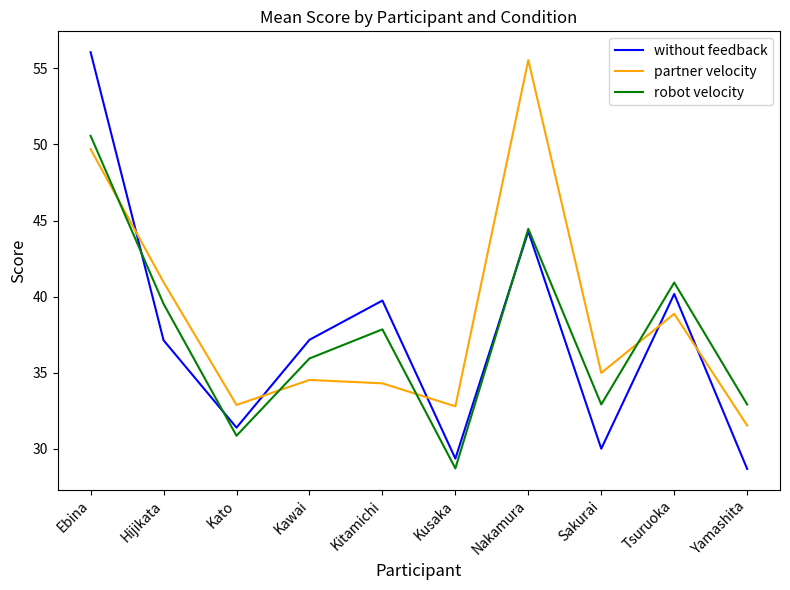

What is the total value across all series at Kusaka?

90.9